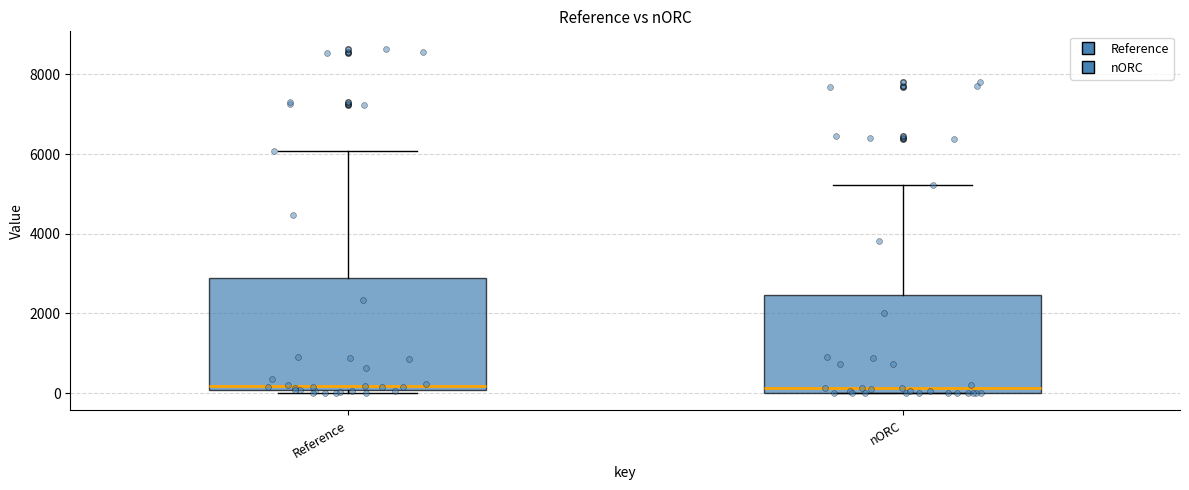

Reading left to right, read every box against the y-axis: the position of its median line, the range the box covers, and the ends of its whiskers. The values are not printed on the chart, so give them approximately, as read against the axis.

Reference: median 200, box 0 to 2800, whiskers 0 (just below the box's lower edge) to 6000
nORC: median 200, box 0 to 2400, whiskers 0 to 5200